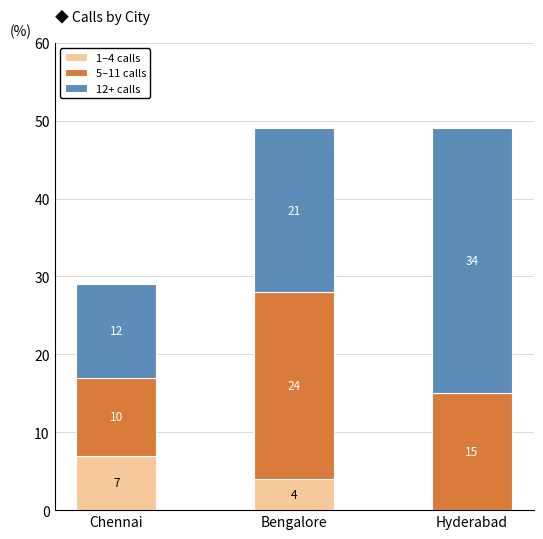

What is the total value across all series at Hyderabad?

49